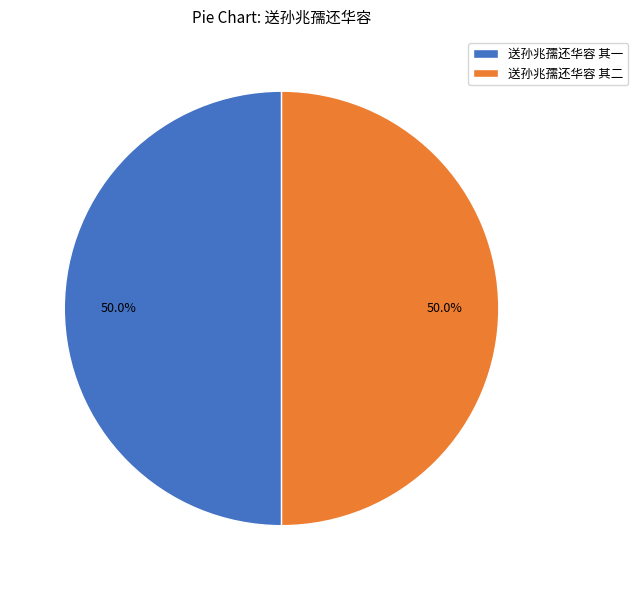

To the nearest percent, what percentage of the pie is 送孙兆孺还华容 其一?

50%